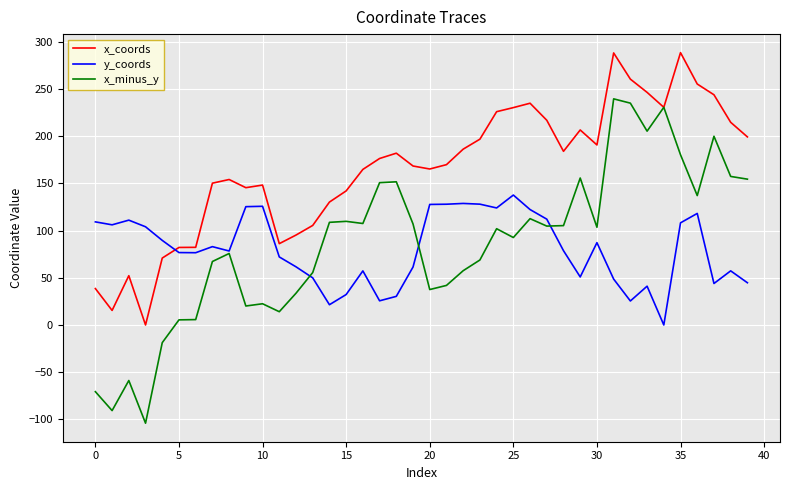

Which series has the largest total across all categories?

x_coords